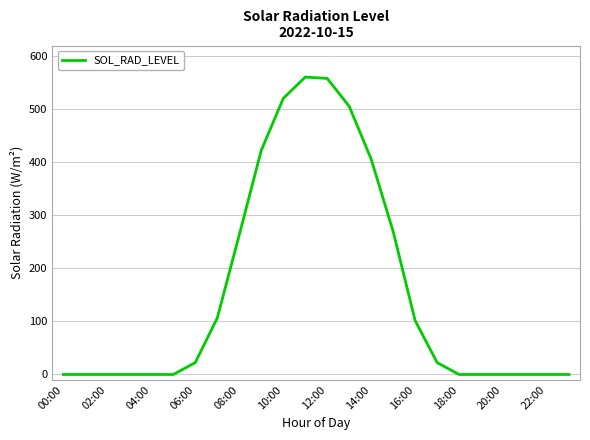

What is the greatest value displayed?

560.5